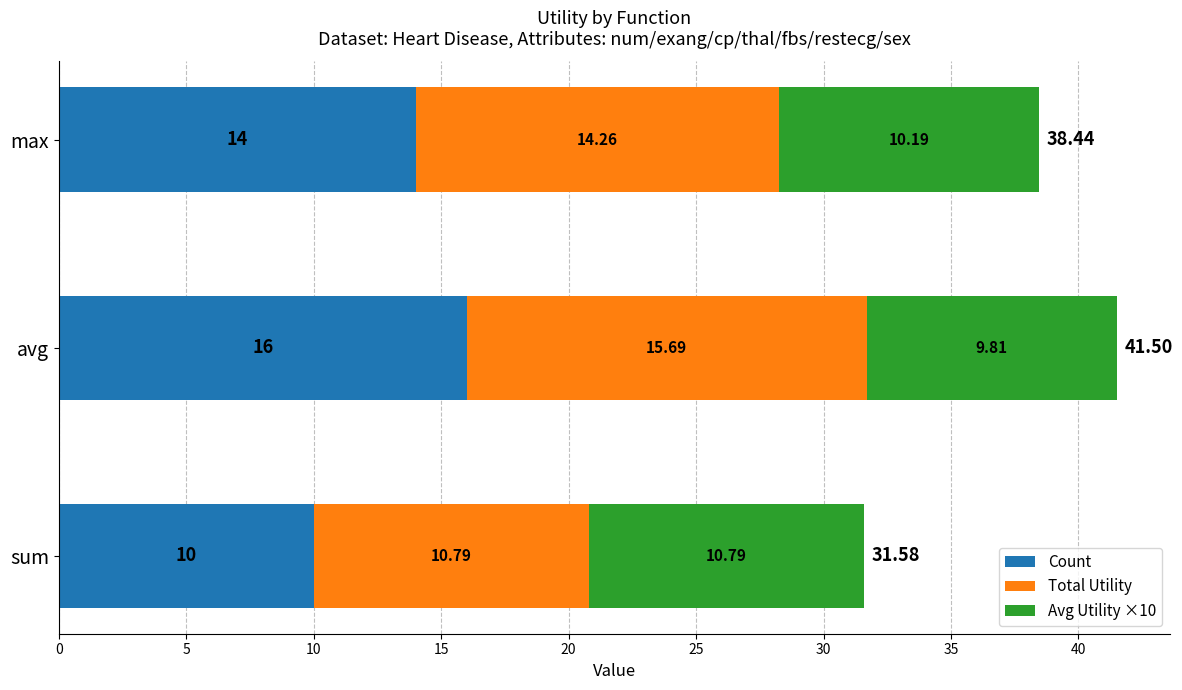

What are all the series names shown in the legend?

Count, Total Utility, Avg Utility ×10